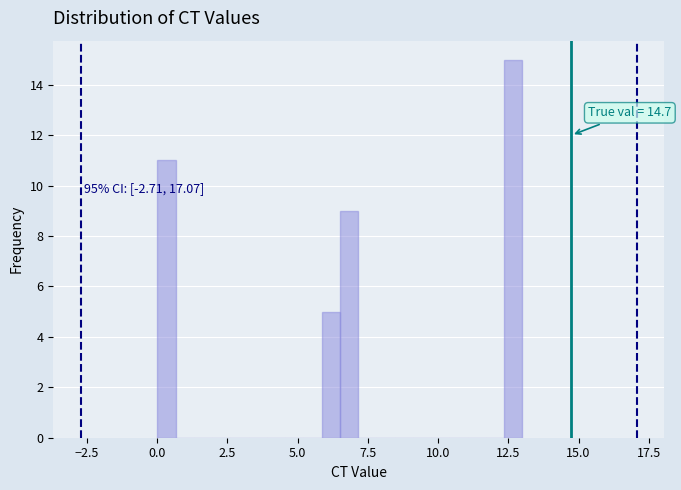

Read against the x-axis, roughly where is the centre of the tallest bar?

12.5